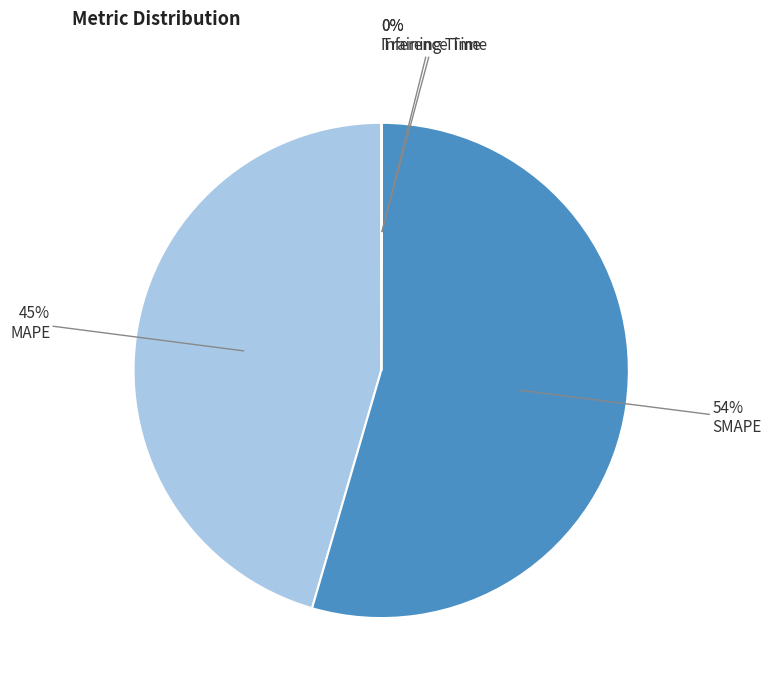

To the nearest percent, what is the average slice percentage?

25%